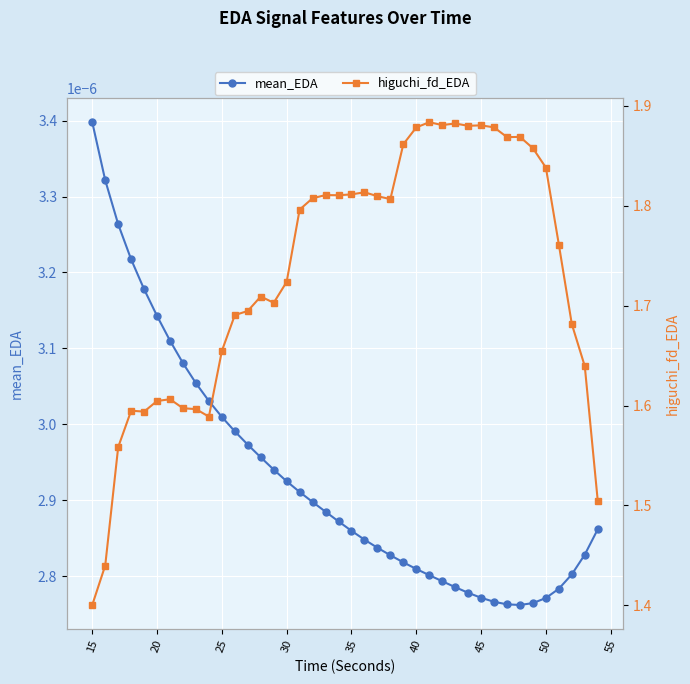

Which category has the highest value in the mean_EDA series?

15